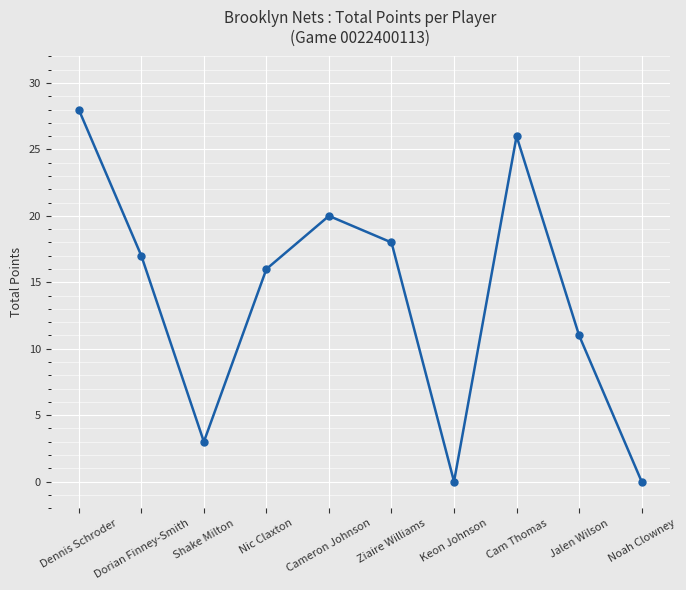

True or false: the data shows 0 at Noah Clowney.

True